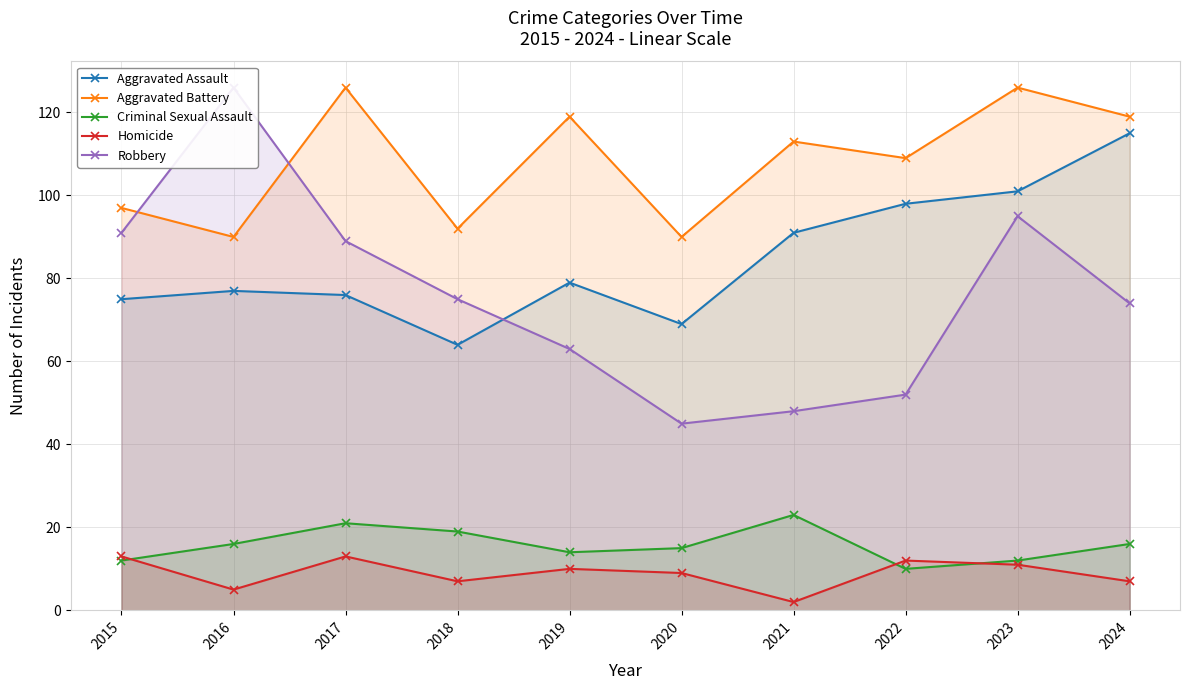

True or false: Homicide has more than 2 points higher than both neighbors.

True